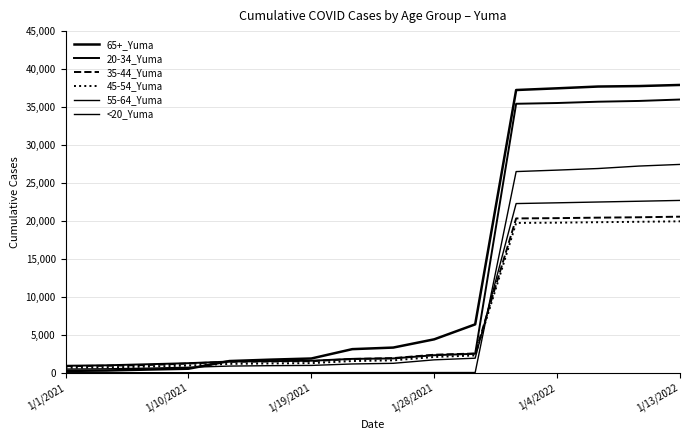

True or false: 45-54_Yuma and 20-34_Yuma intersect in this chart.

False